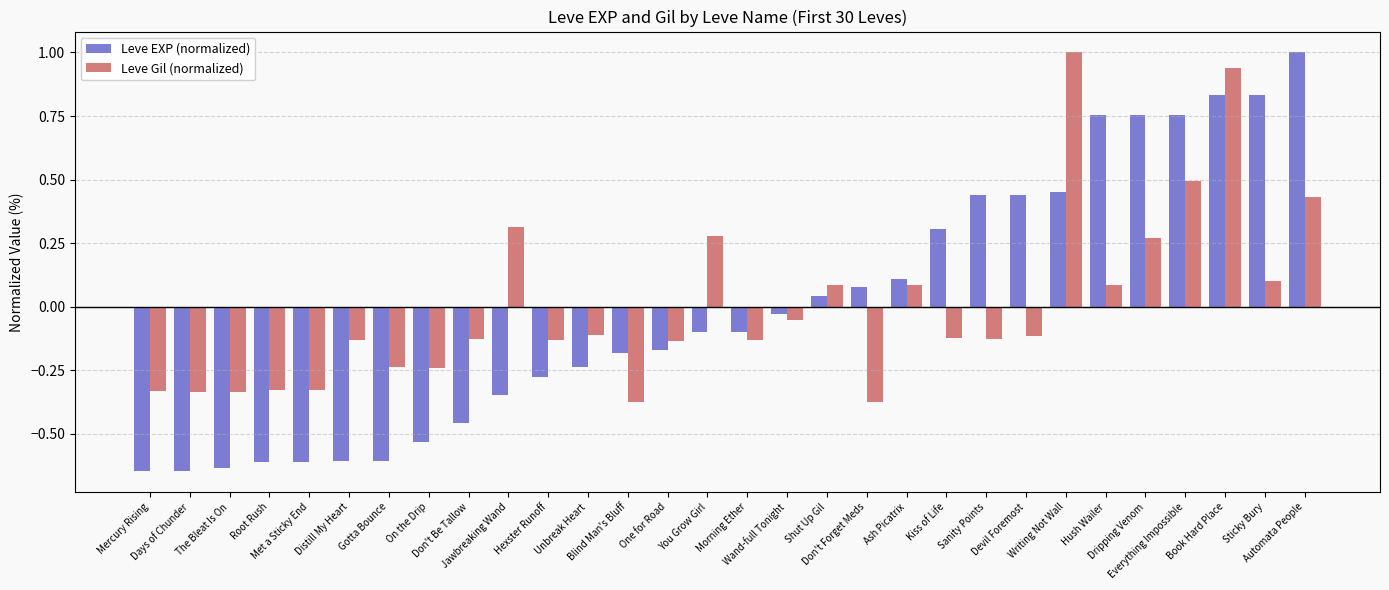

How many bars are there in total?

60